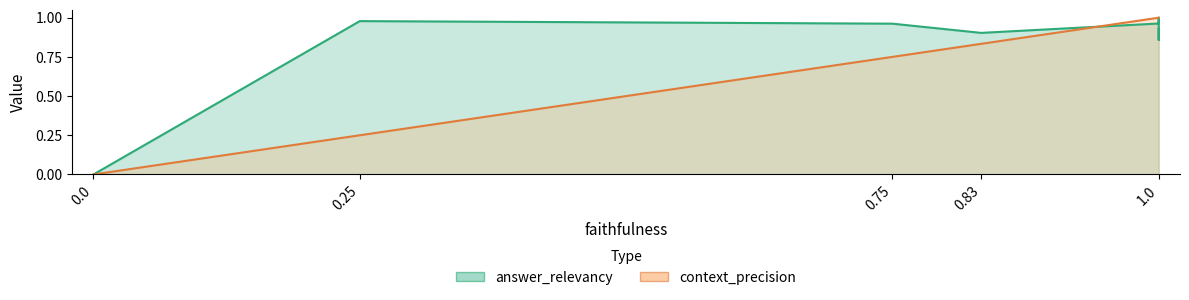

How many data points does each series have?

10